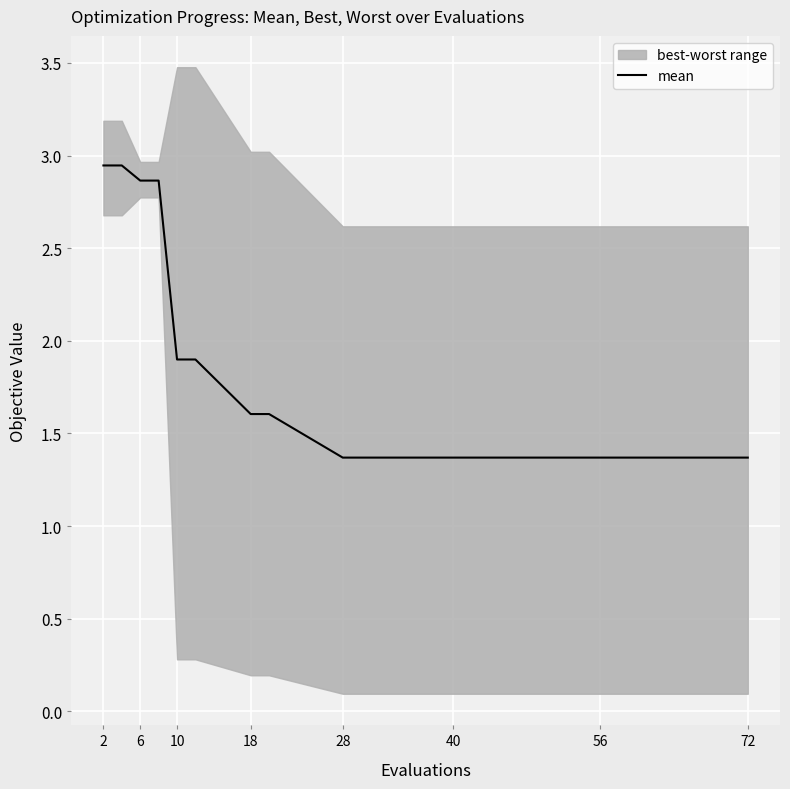

The value of mean at 10 is 1.9. True or false?

True